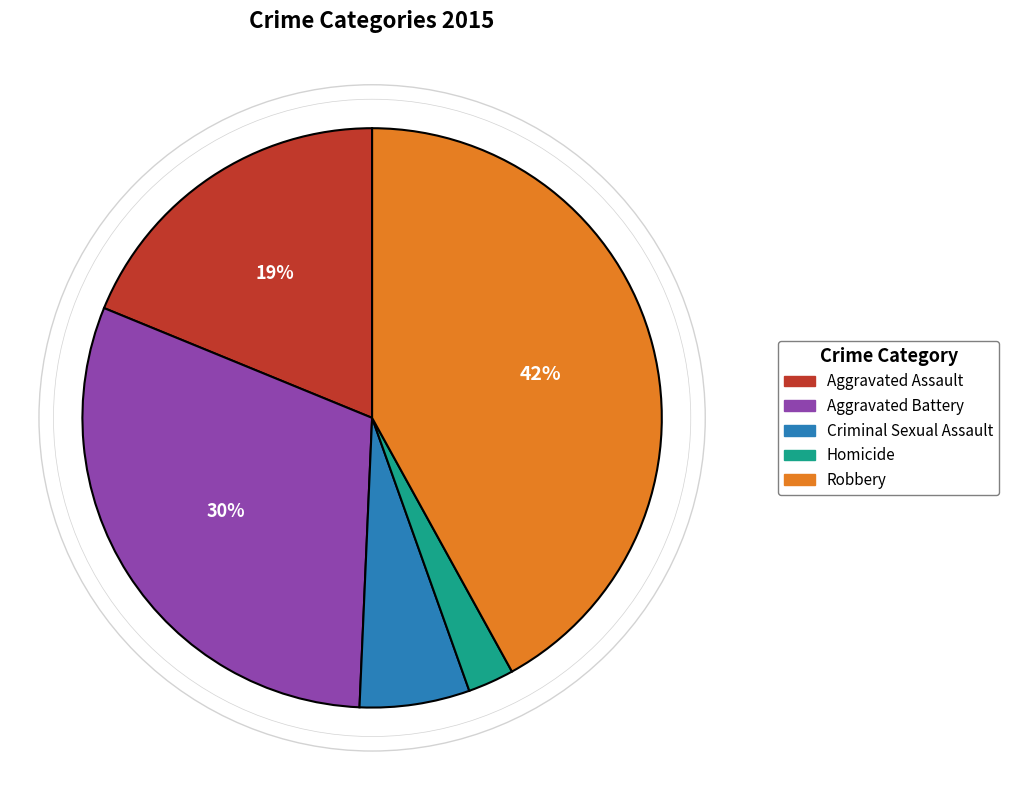

What percentage is the Homicide slice, to the nearest percent?

3%